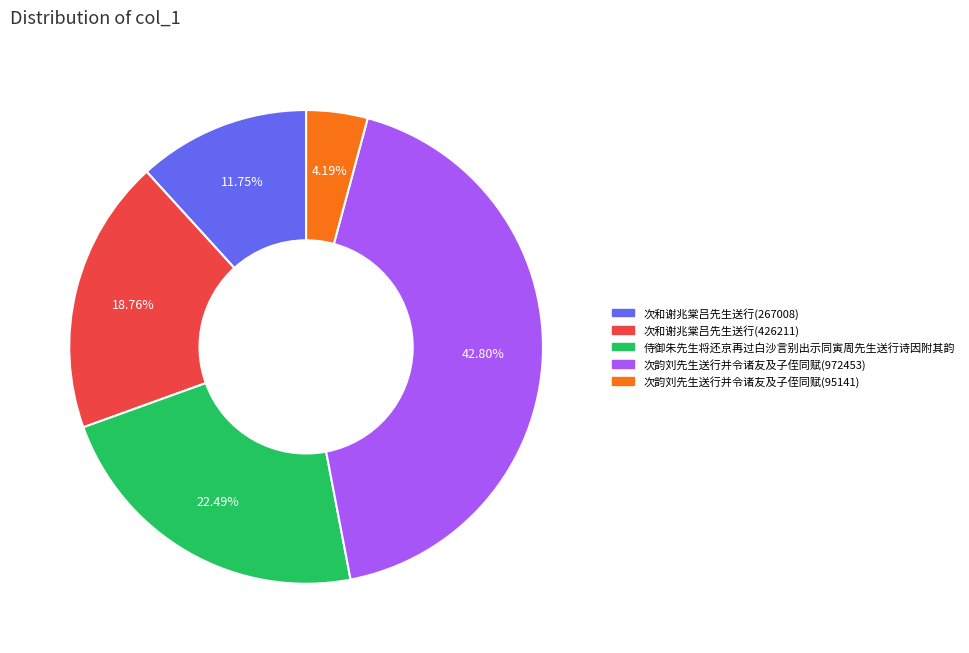

What percentage do 次和谢兆棠吕先生送行(267008) and 次和谢兆棠吕先生送行(426211) together represent?

30.5%